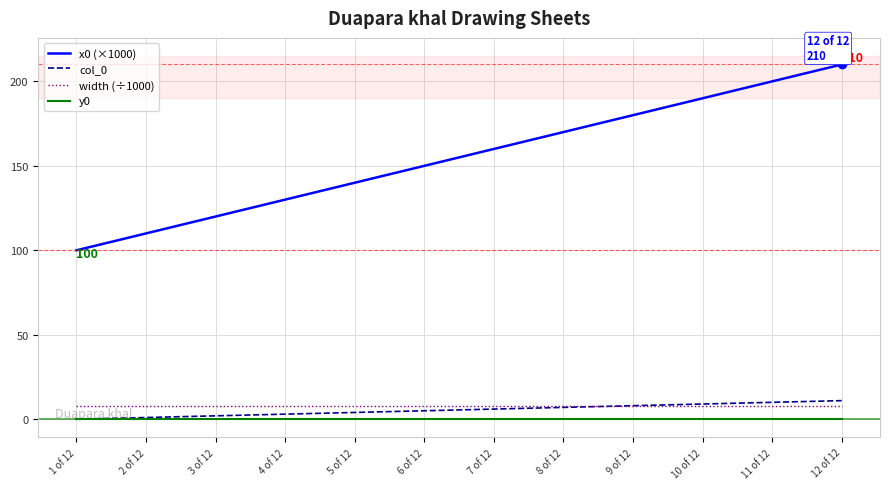

True or false: col_0 and x0 (×1000) cross at least once.

False